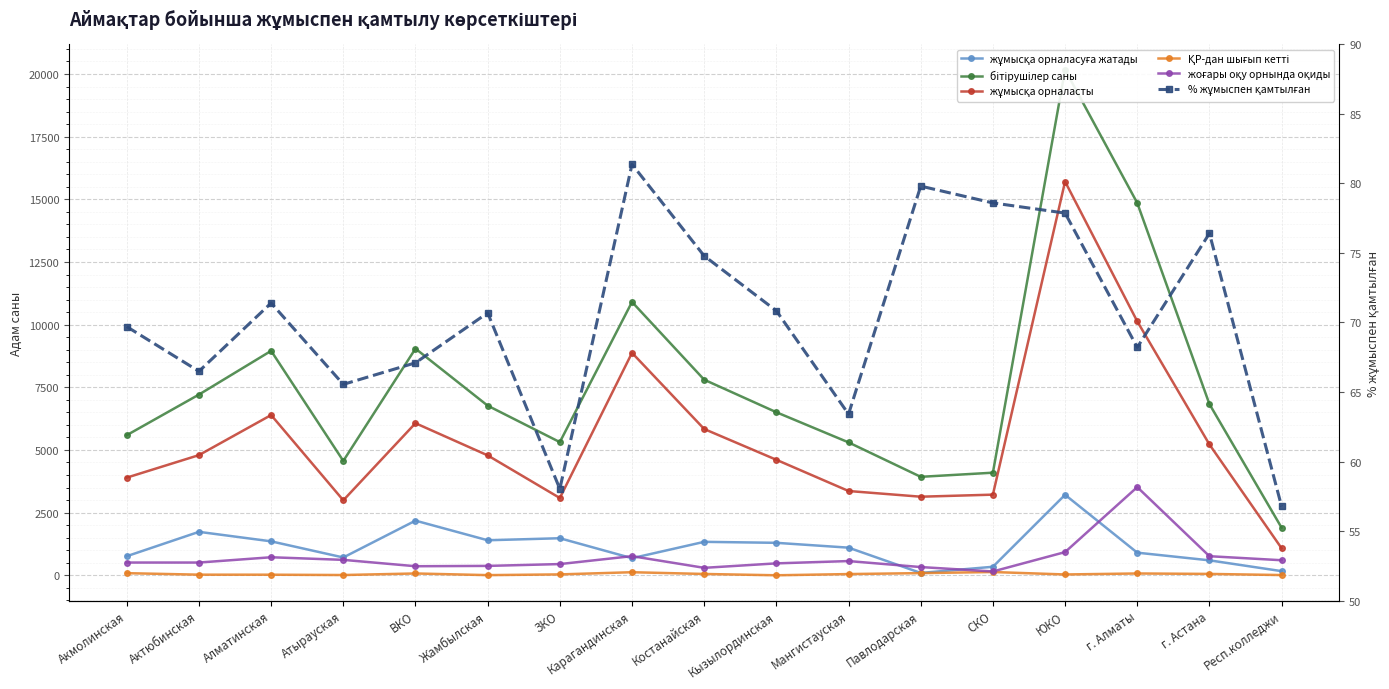

Where does the жоғары оқу орнында оқиды series first go above 508?

Алматинская